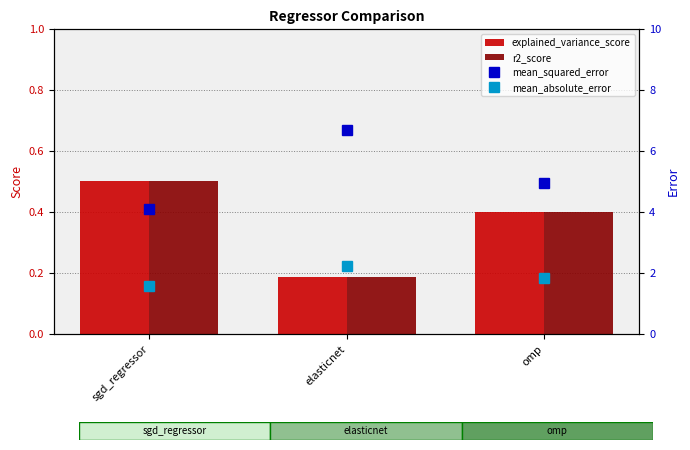

Is it true that mean_squared_error equals 11.7 at elasticnet?

False